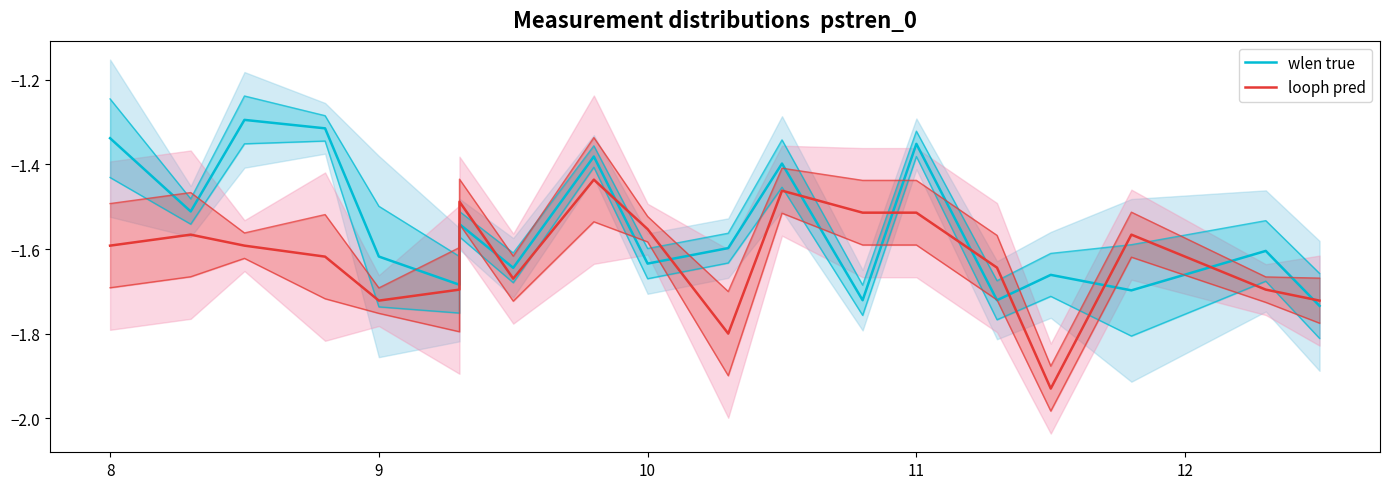

What are all the series names shown in the legend?

wlen true, looph pred